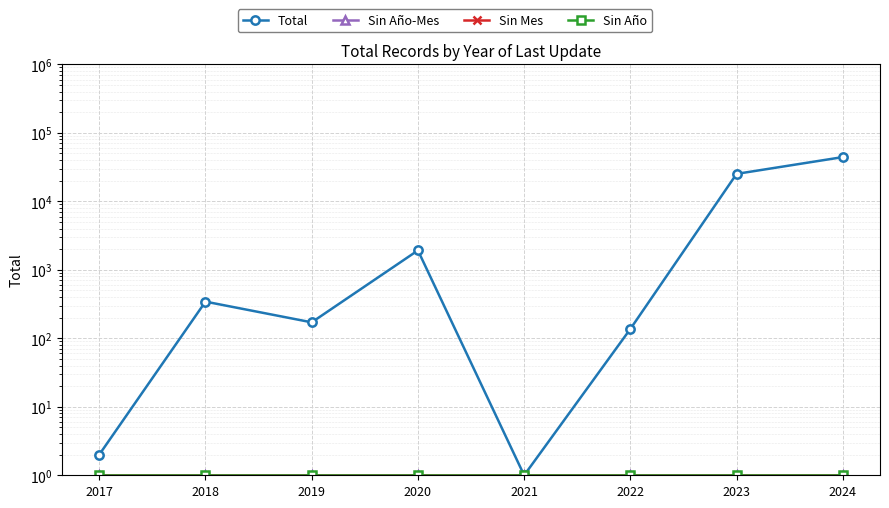

What is the sum of the Sin Año-Mes values at 2017 and 2021?

2